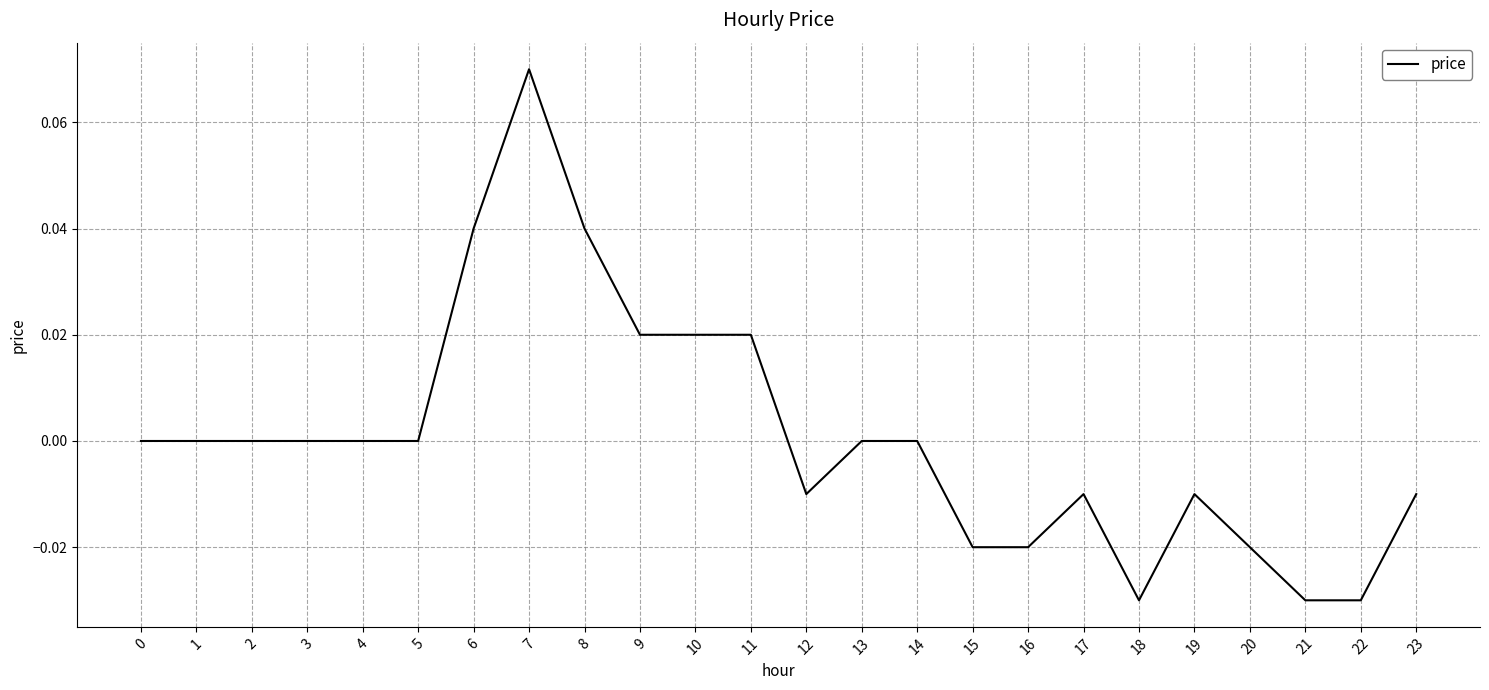

The value at 3 is -0.1. True or false?

False